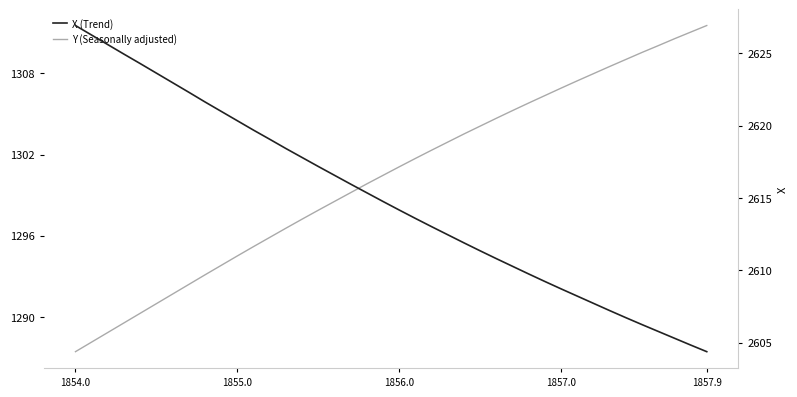

Reading left to right, list all the values displayed in this chart.

Y (Seasonally adjusted): 1287.4	1288.1	1288.8	1289.5	1290.3	1291.0	1291.7	1292.4	1293.1	1293.8	1294.5	1295.2	1295.9	1296.5	1297.2	1297.9	1298.5	1299.2	1299.8	1300.5	1301.1	1301.7	1302.3	1302.9	1303.5	1304.1	1304.7	1305.2	1305.8	1306.4	1306.9	1307.5	1308.0	1308.5	1309.0	1309.5	1310.0	1310.6	1311.0	1311.5
X (Trend): 2626.9	2626.3	2625.6	2624.9	2624.3	2623.6	2623.0	2622.3	2621.6	2621.0	2620.3	2619.7	2619.1	2618.4	2617.8	2617.2	2616.6	2616.0	2615.4	2614.8	2614.2	2613.6	2613.0	2612.5	2611.9	2611.3	2610.8	2610.3	2609.8	2609.2	2608.7	2608.2	2607.7	2607.2	2606.7	2606.2	2605.8	2605.3	2604.8	2604.4